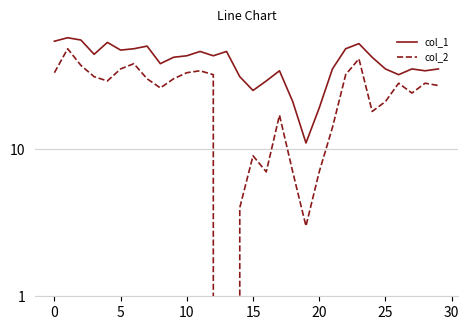

What is the average value of the col_2 series?

24